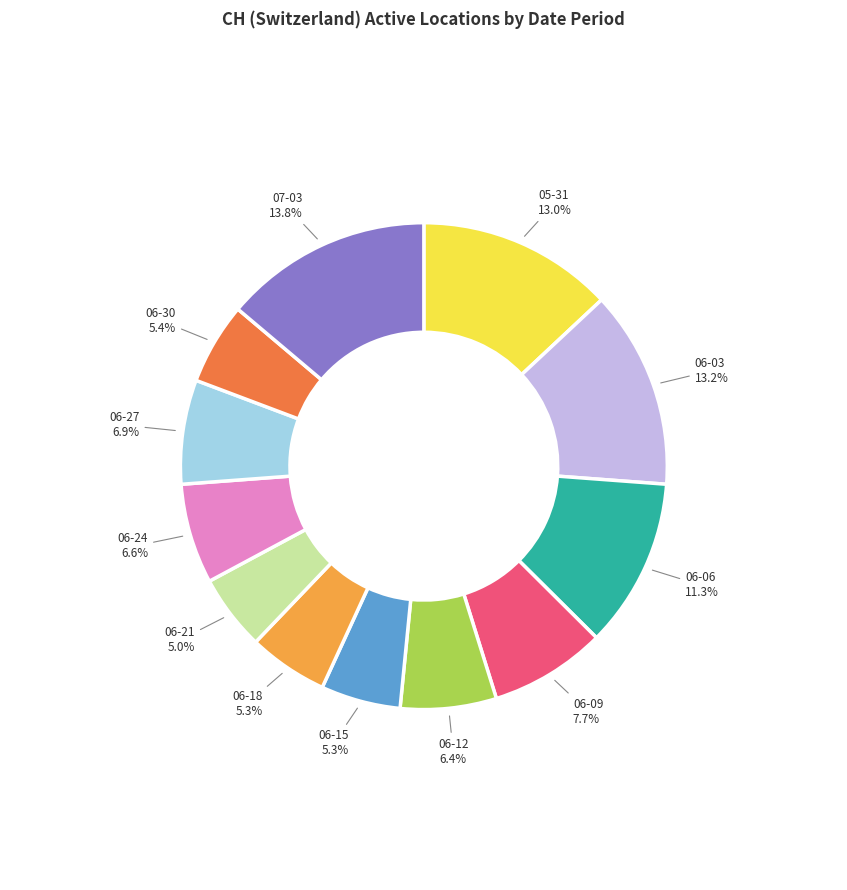

Does any single category account for the majority?

No